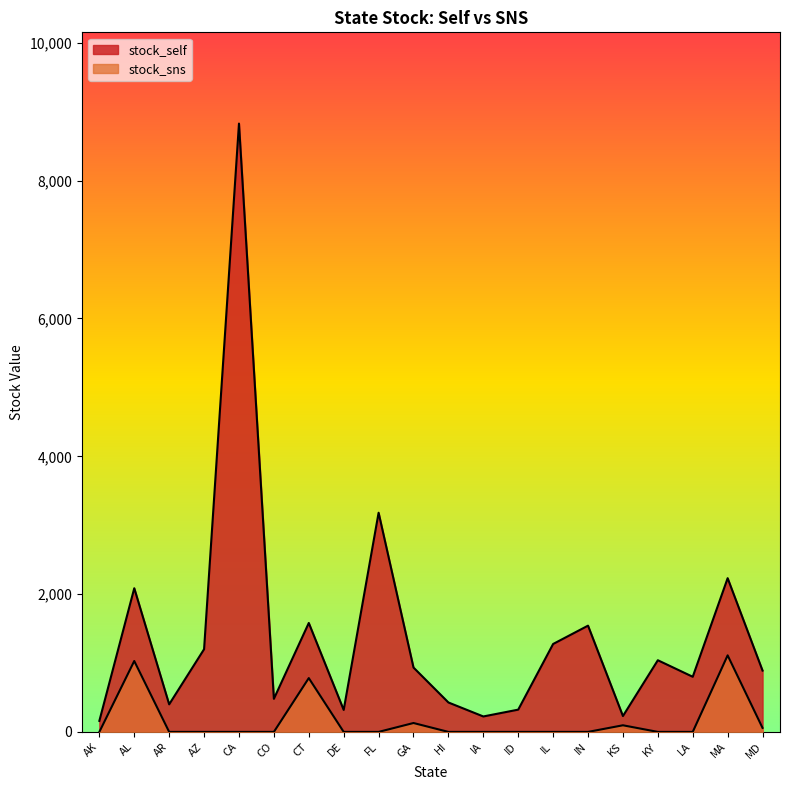

Which series has the widest spread of values?

stock_self